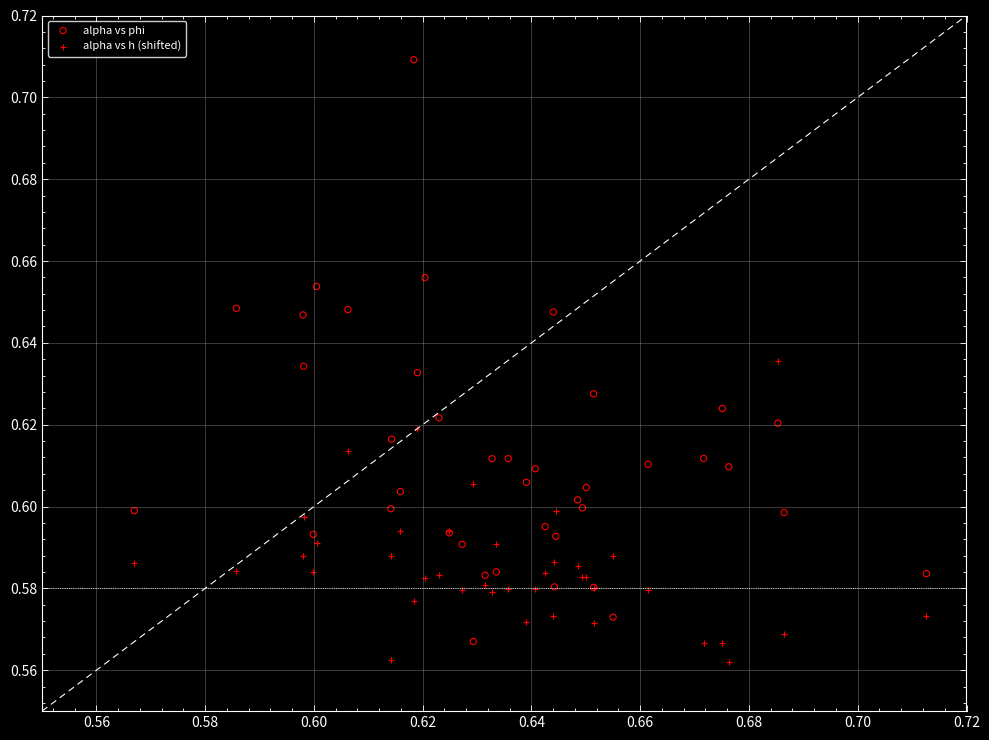

Which series has the widest spread of Y values?

alpha vs phi